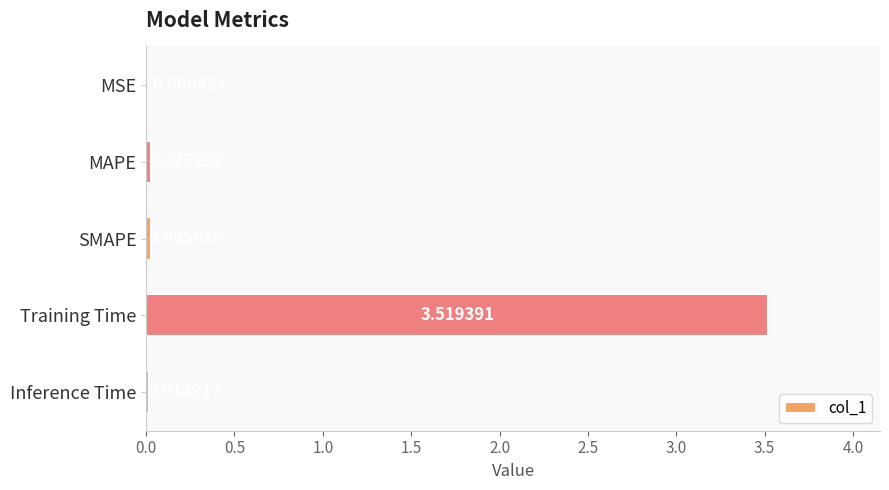

Which has a higher value, Inference Time or MSE?

Inference Time